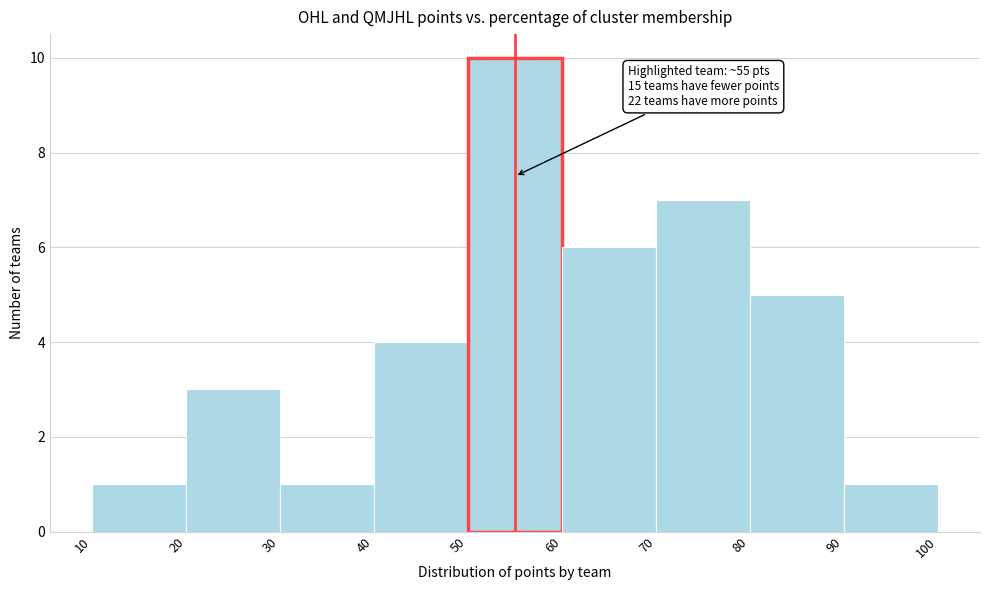

Which range on the x-axis has the tallest bar?

50 to 60